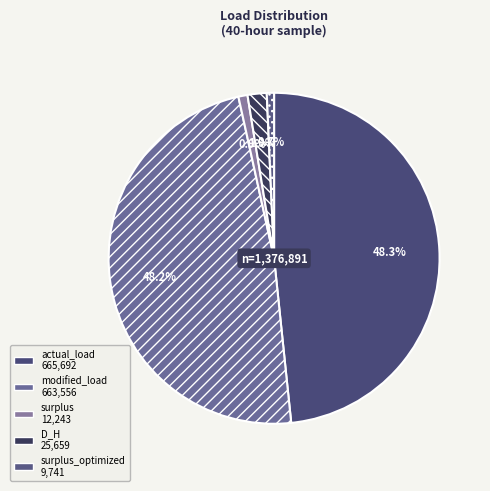

Count the number of slices in the pie.

5